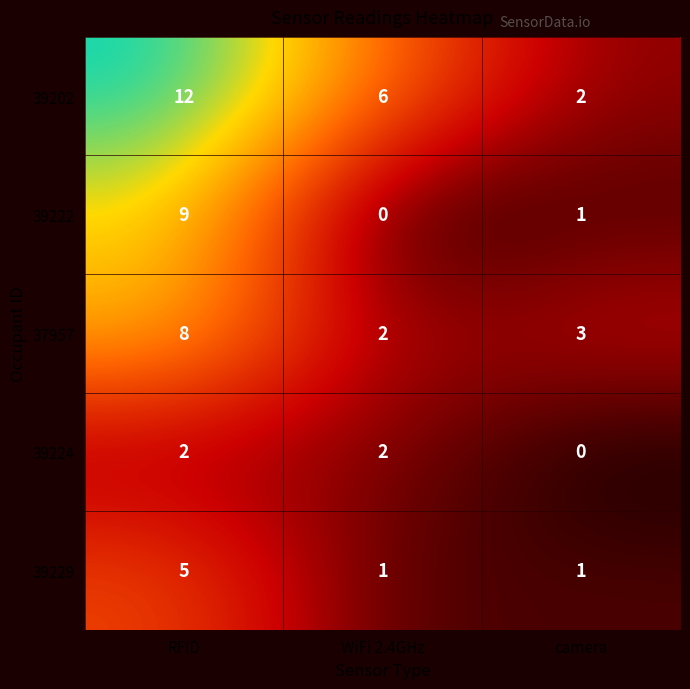

Is it true that 37957 equals 1 at camera?

False